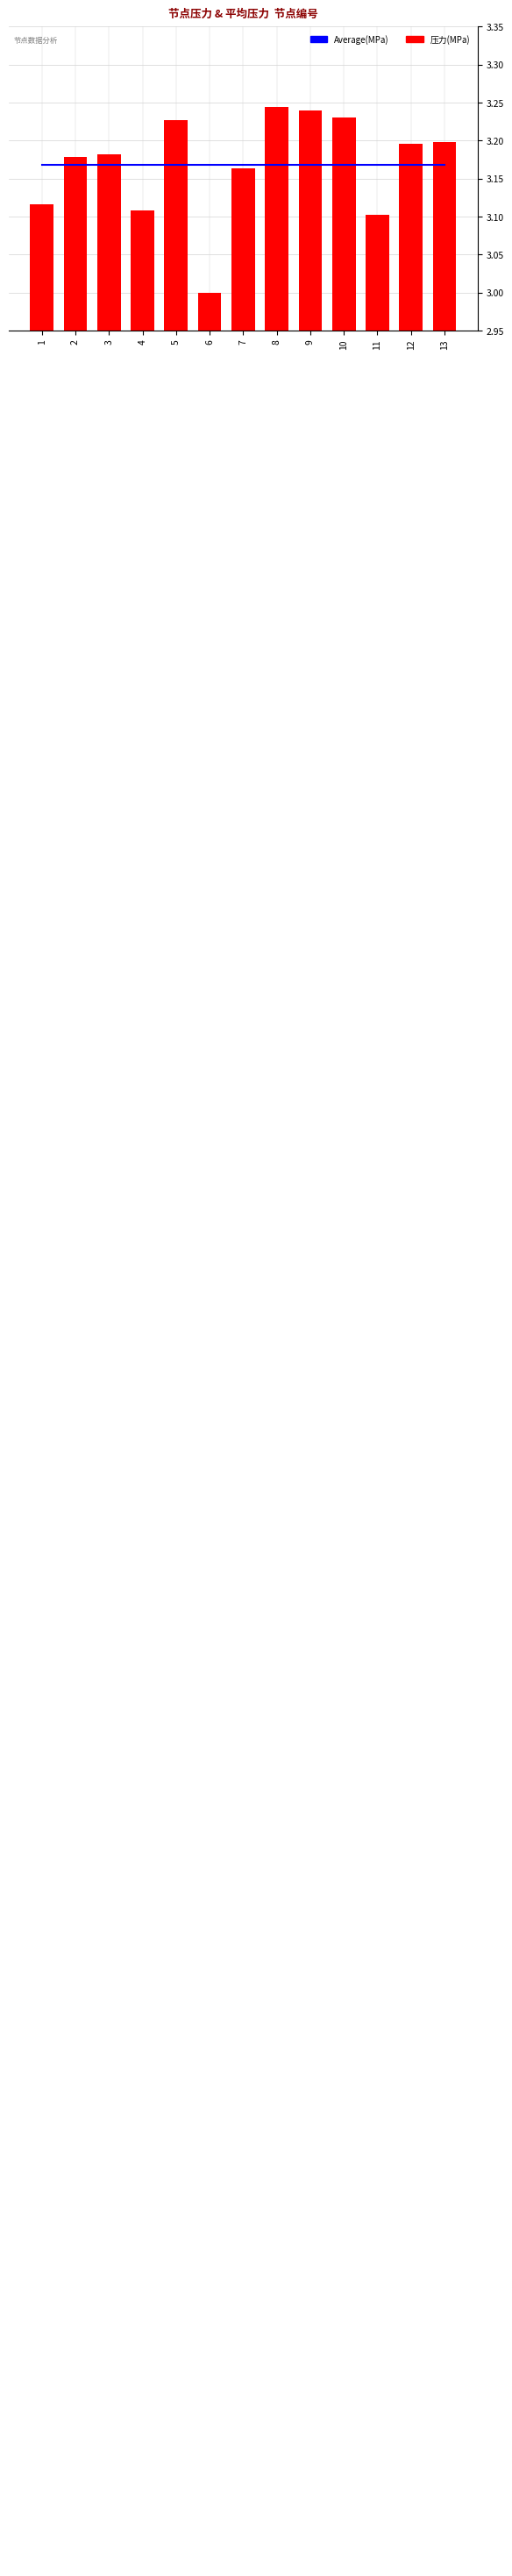

Is the value of Average(MPa) at 4 greater than the value of 压力(MPa) at 3?

No